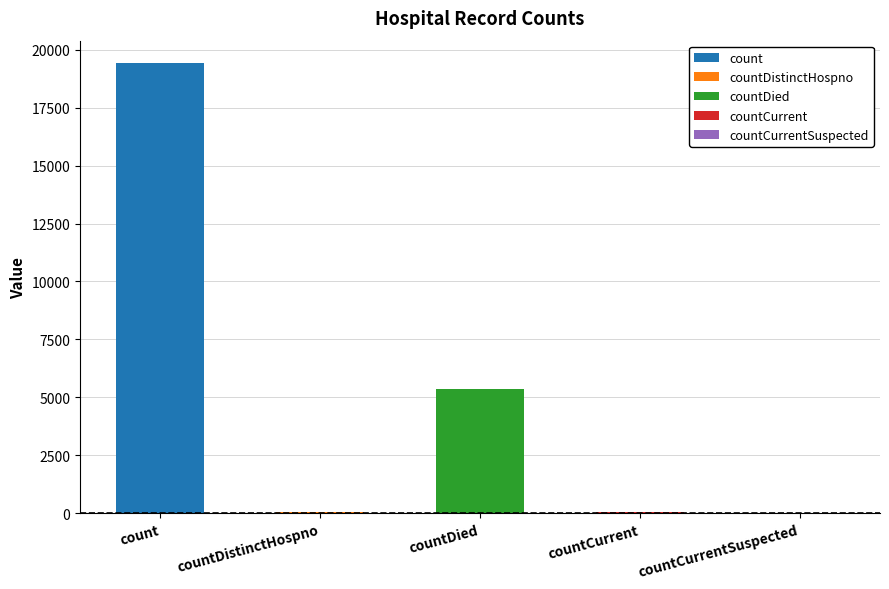

At which category does the chart reach its minimum across all series?

countCurrentSuspected